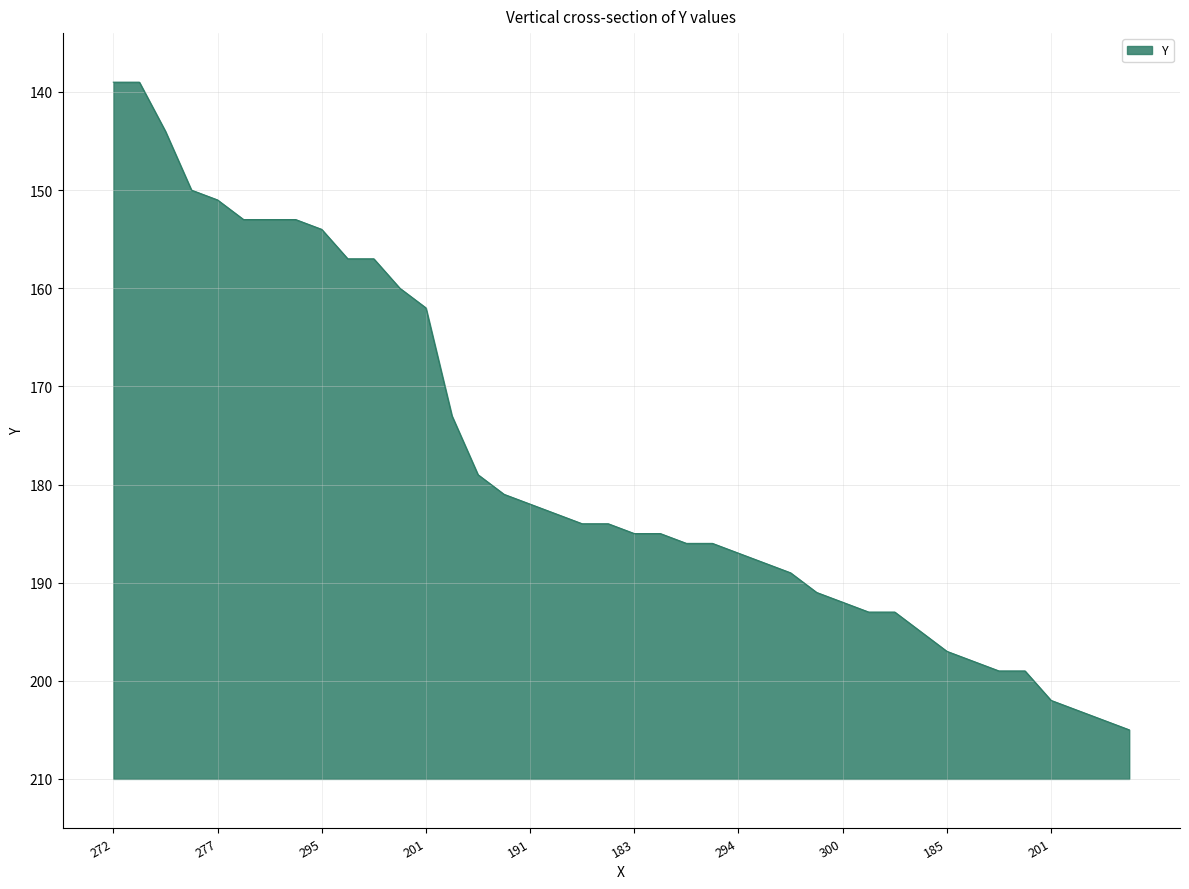

Reading left to right, transcribe all the data shown in this chart.

139	139	144	150	151	153	153	153	154	157	157	160	162	173	179	181	182	183	184	184	185	185	186	186	187	188	189	191	192	193	193	195	197	198	199	199	202	203	204	205